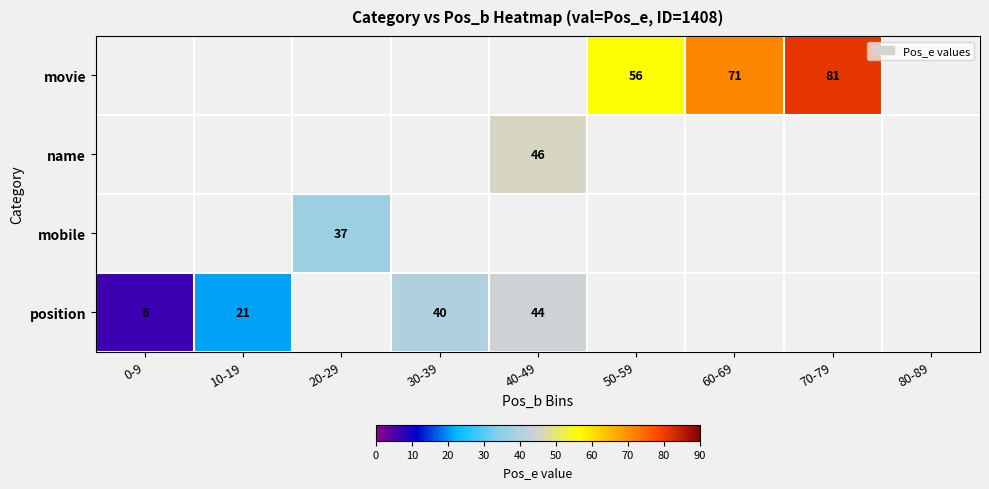

True or false: position has a value of 13 at 40-49.

False